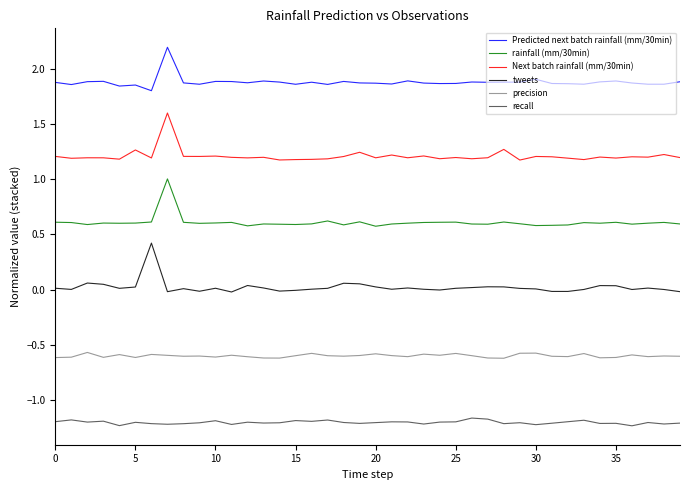

What is the maximum value shown in the chart?

2.2